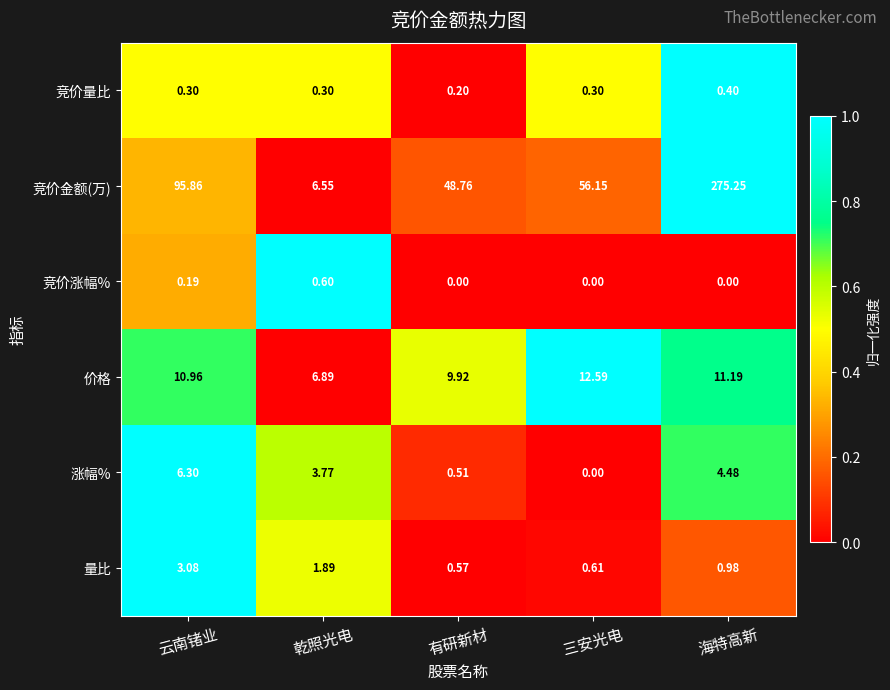

Where is 竞价金额(万) nearest to the value 140?

云南锗业